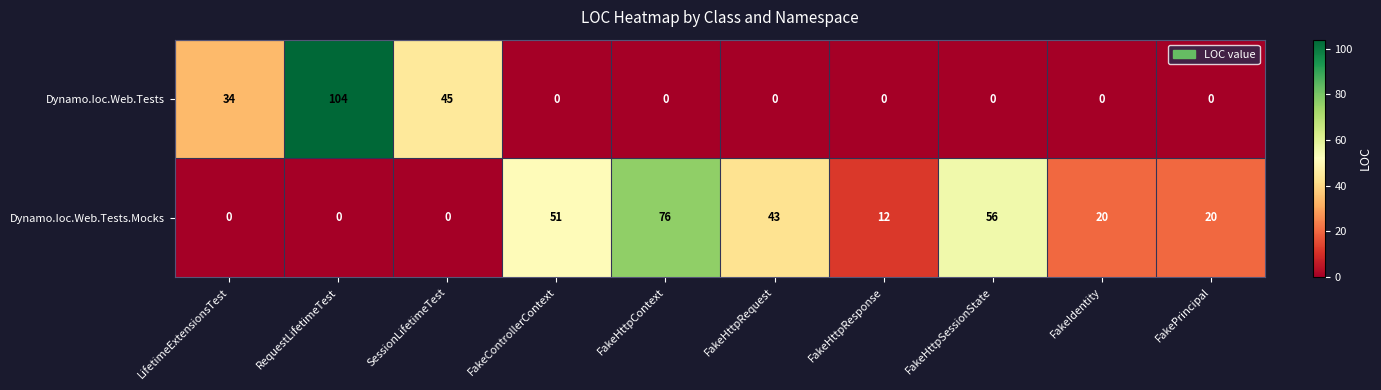

Between LifetimeExtensionsTest and FakeHttpRequest, which series saw the biggest shift?

Dynamo.Ioc.Web.Tests.Mocks